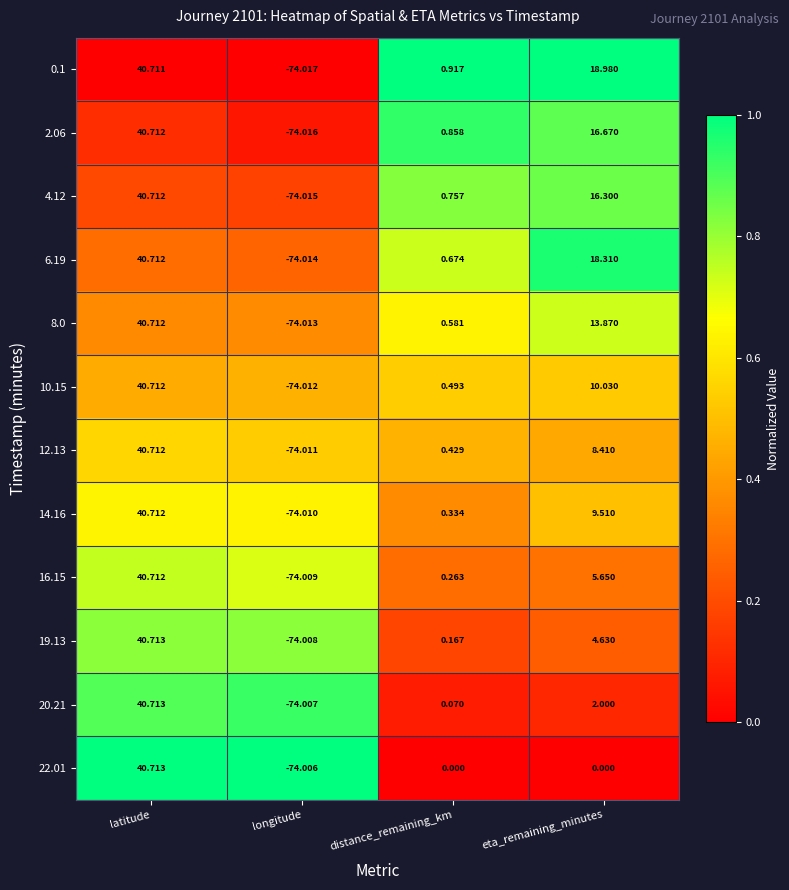

At which label does 6.19 reach its minimum?

longitude